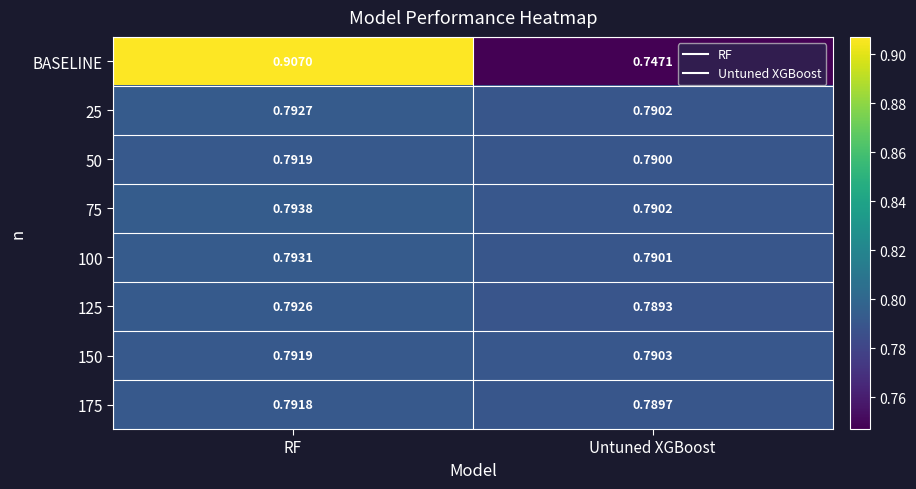

Where is 125 nearest to the value 0?

Untuned XGBoost